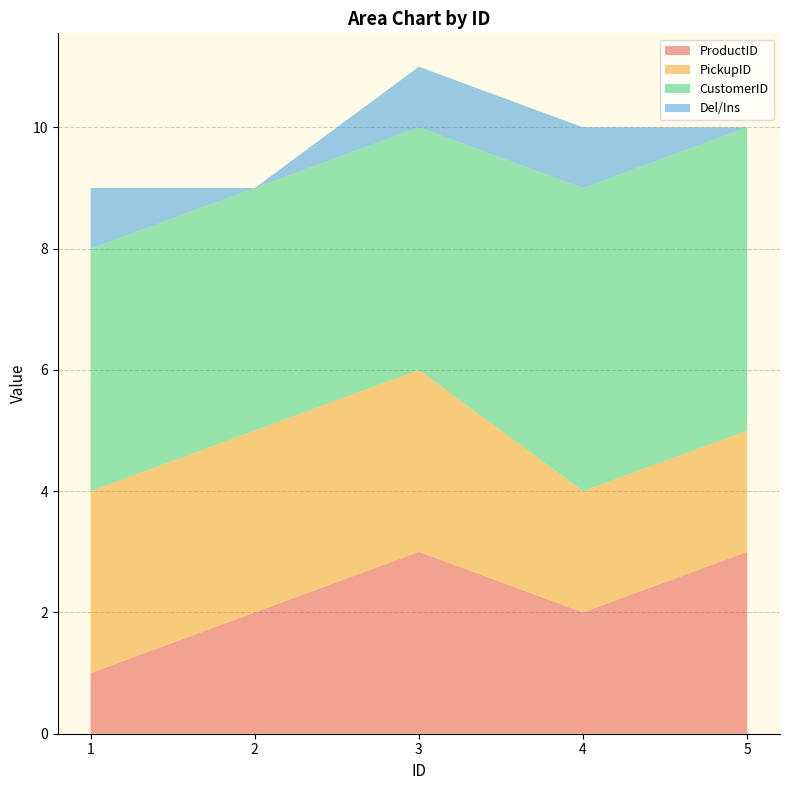

Reading left to right, transcribe all the data shown in this chart.

ProductID: 1	2	3	2	3
PickupID: 3	3	3	2	2
CustomerID: 4	4	4	5	5
Del/Ins: 1	0	1	1	0